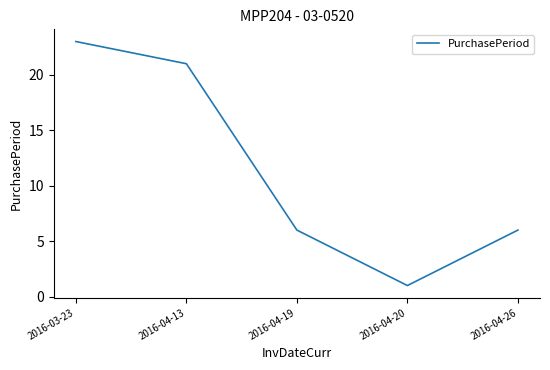

Which category has the lowest value across all series?

2016-04-20